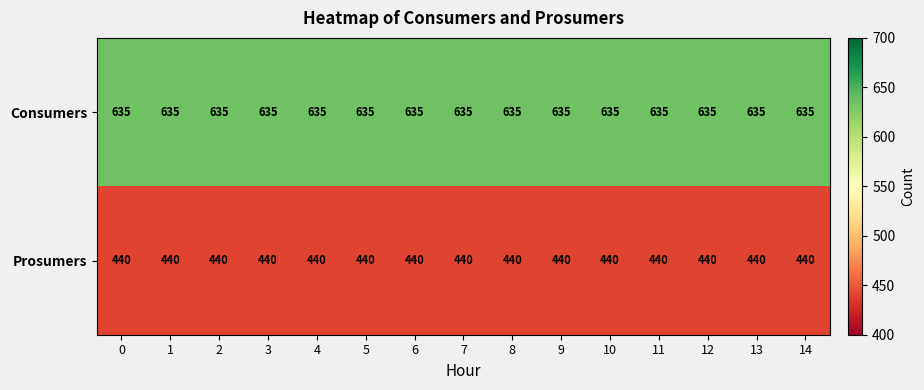

The Prosumers series shows 276 at 14. True or false?

False